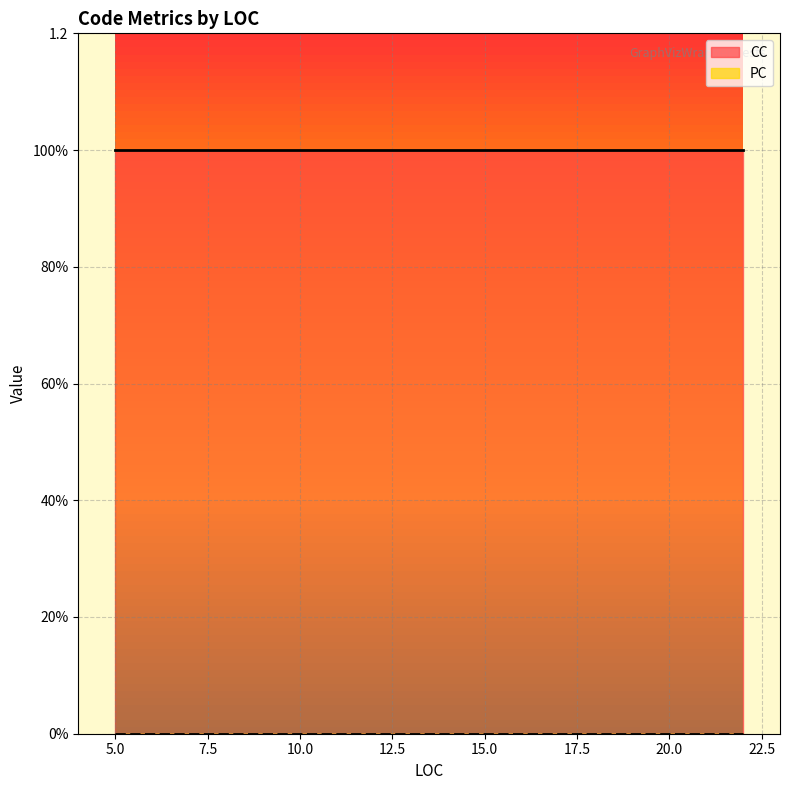

At which category does the chart reach its minimum across all series?

5